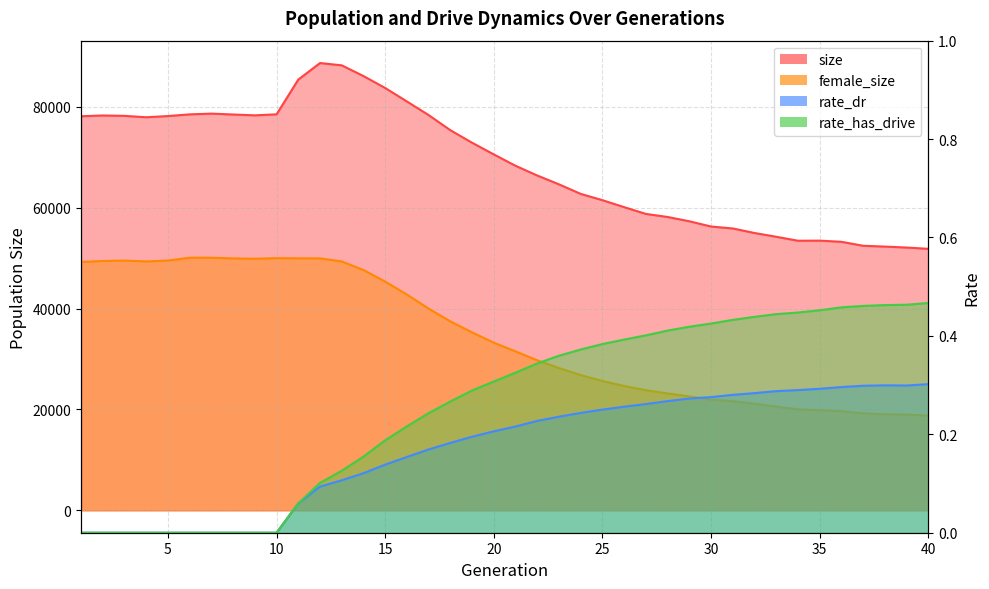

What is the average value of the rate_has_drive series?

0.3